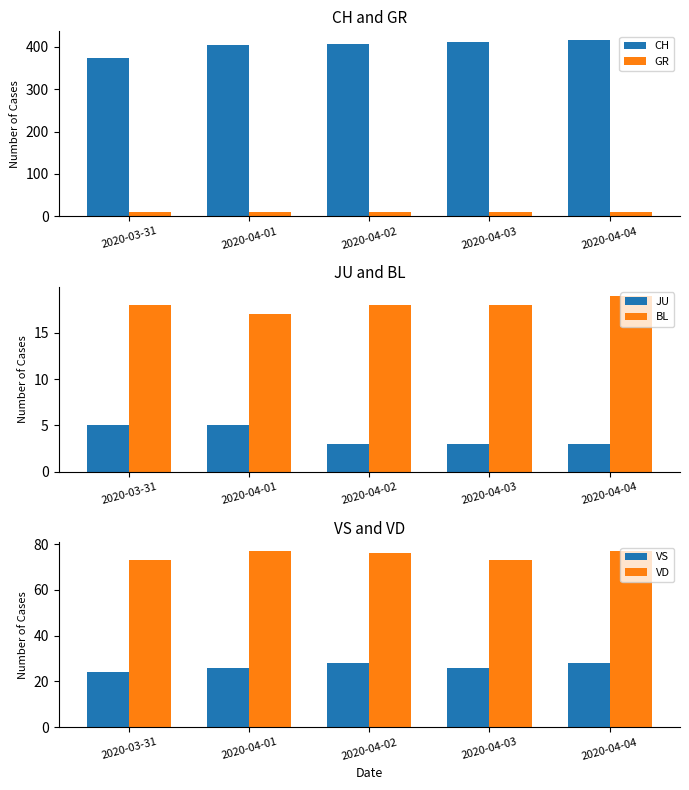

At how many categories does at least one series exceed 101?

5